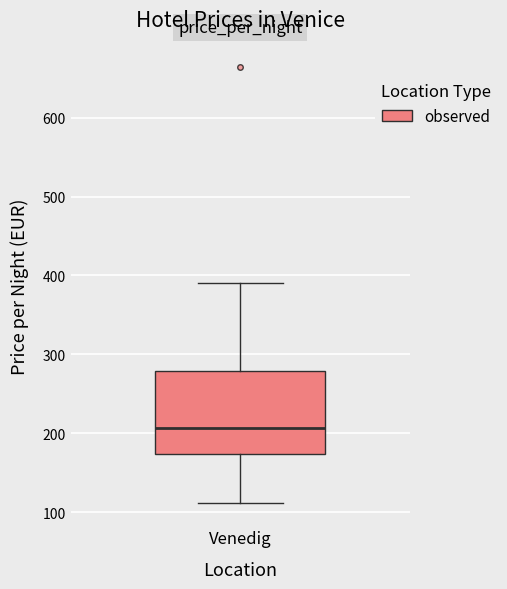

Transcribe this box plot: give where the median line is, the range the box spans, and where the two whiskers end, as read against the y-axis. The values are not printed on the chart, so give them approximately, as read against the axis.

median 210, box 170 to 280, whiskers 110 to 390